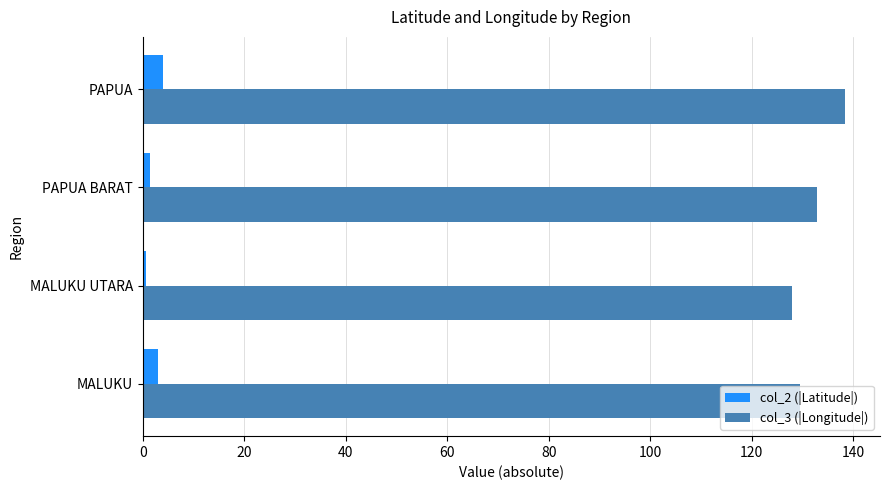

How many data points in col_2 (|Latitude|) are less than 3?

2